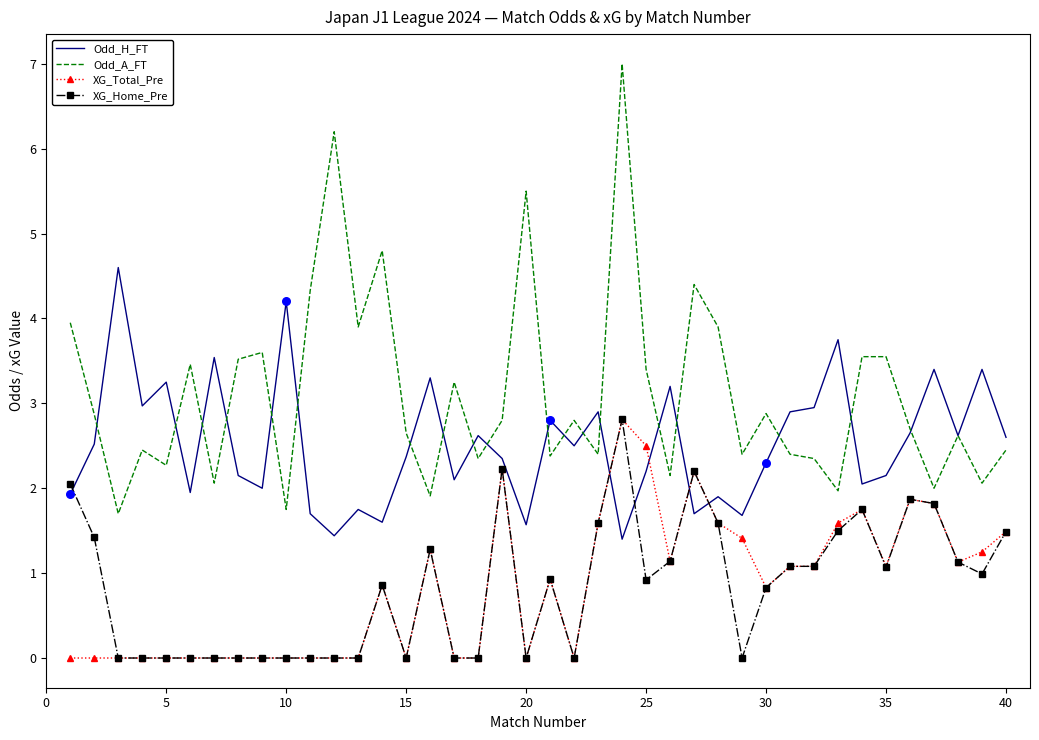

Which series has the widest spread of values?

Odd_A_FT